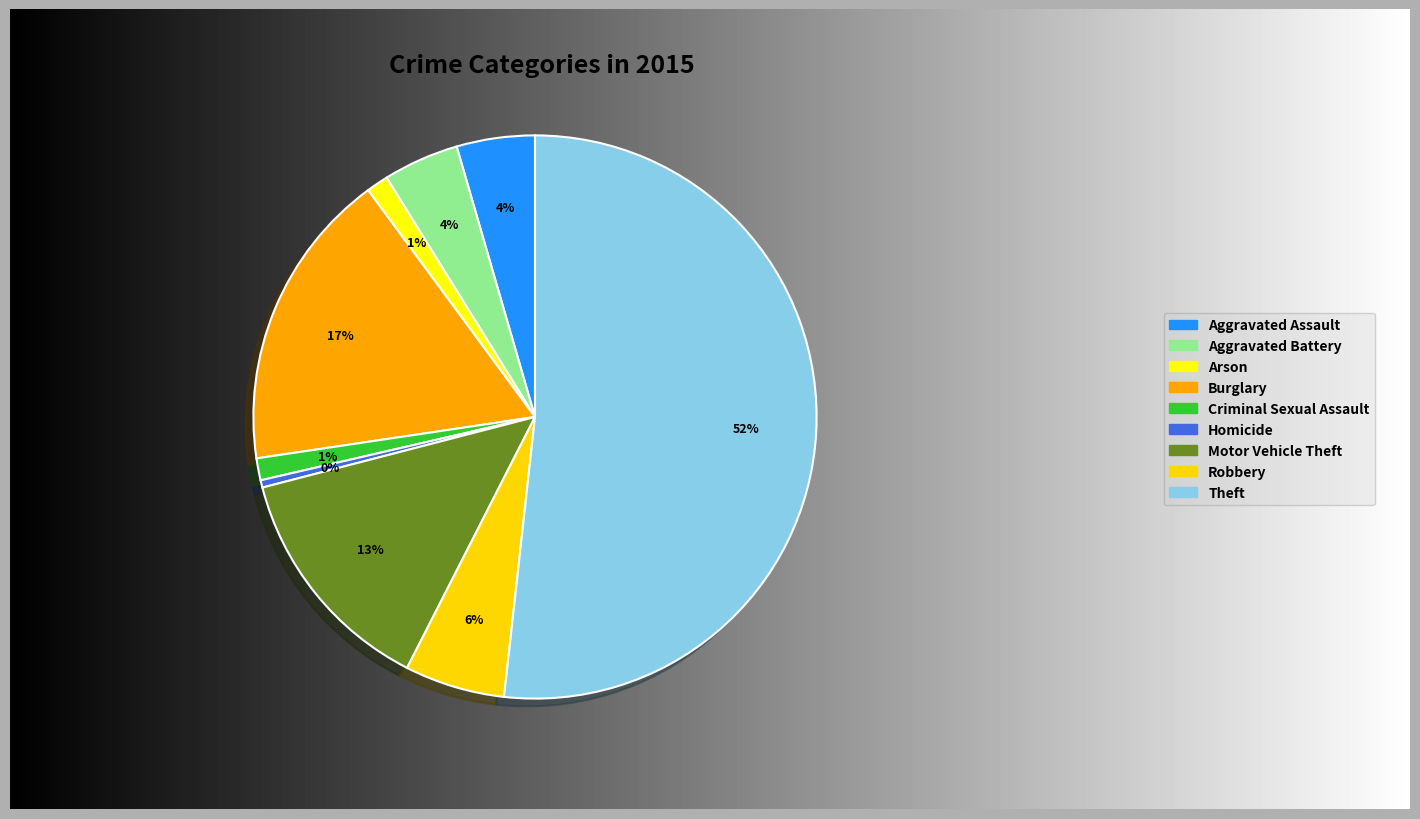

How many segments does this pie chart have?

9